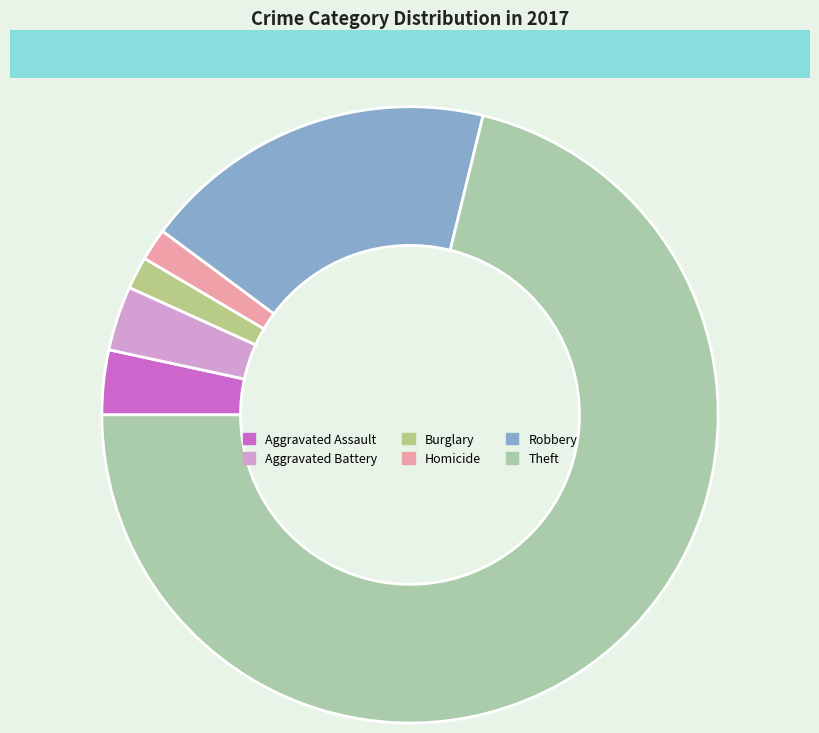

What is the ratio of the value at Homicide to the value at Aggravated Assault?

0.5